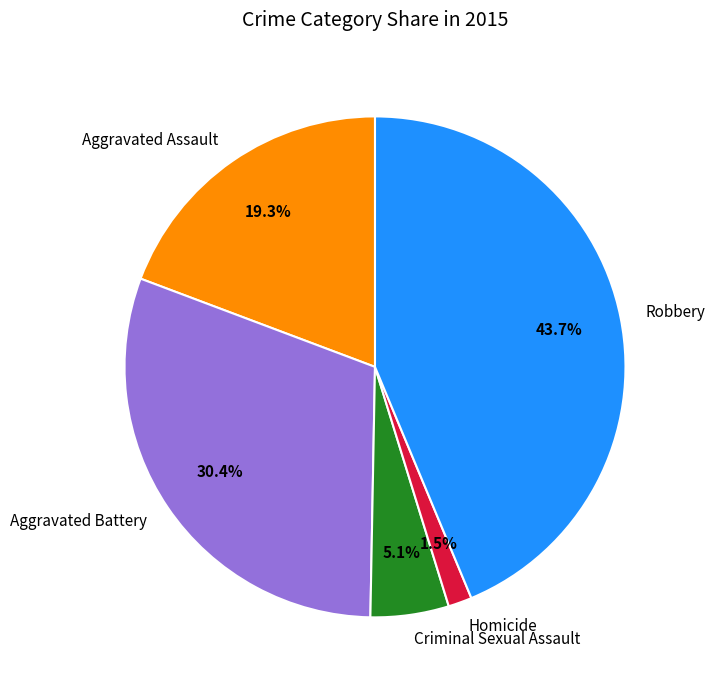

Count the number of slices in the pie.

5